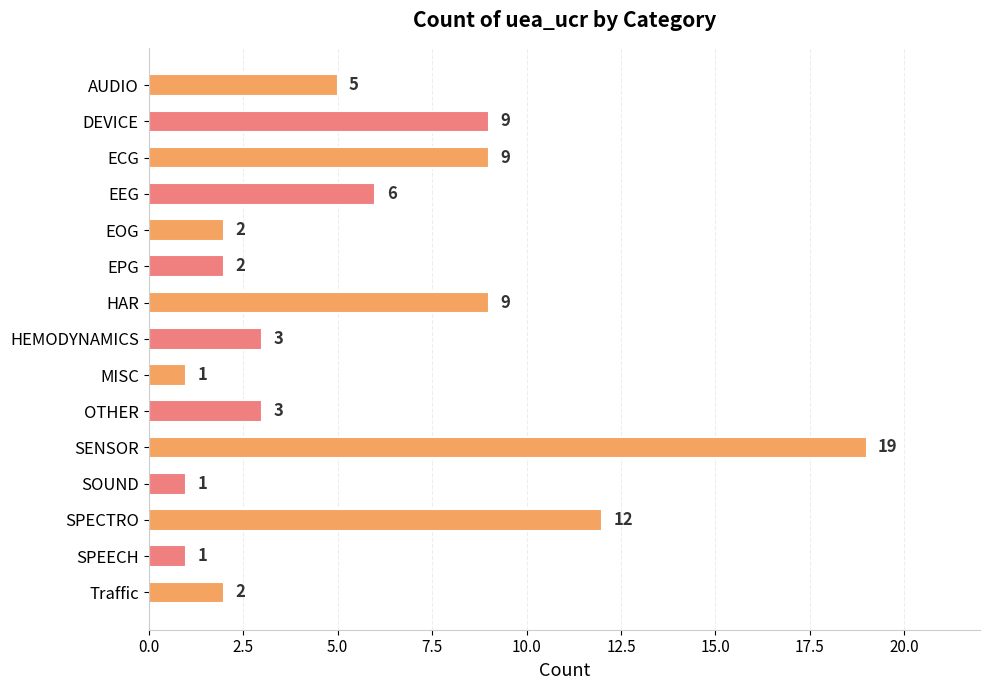

What is the sum of all values?

84